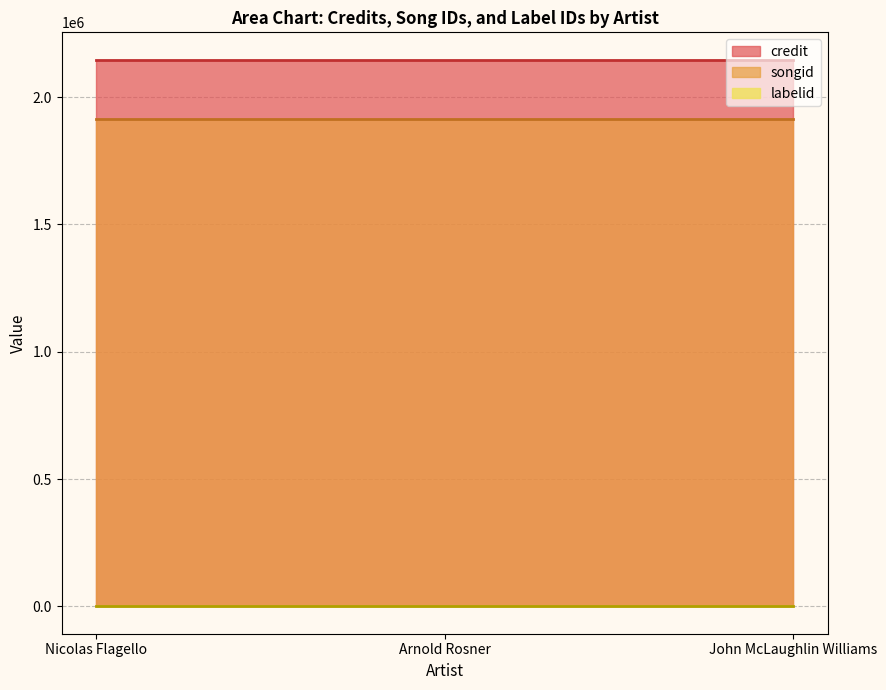

What is the total value across all series at Arnold Rosner?

4060795